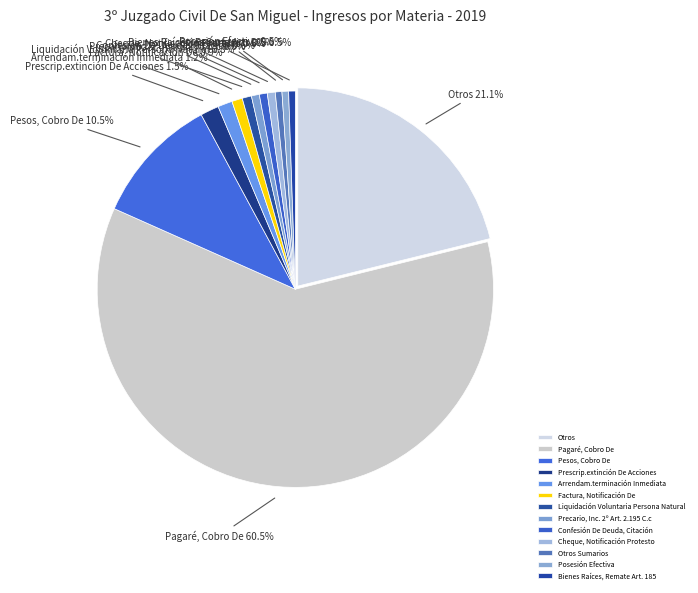

To the nearest percent, what is the difference between the largest and smallest slice percentages?

60%